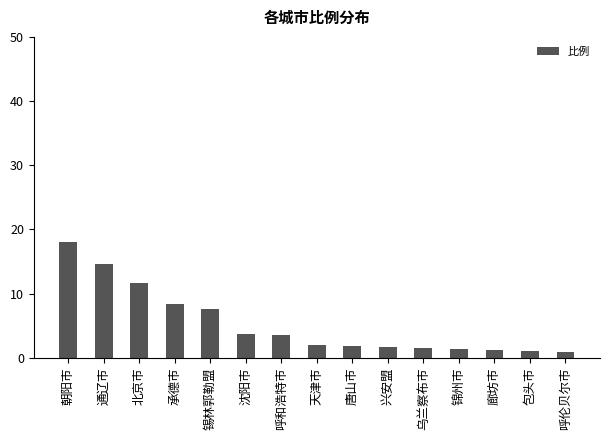

Between 唐山市 and 呼和浩特市, which is larger?

呼和浩特市